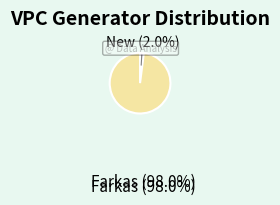

To the nearest percent, what percentage of the pie is New?

2%